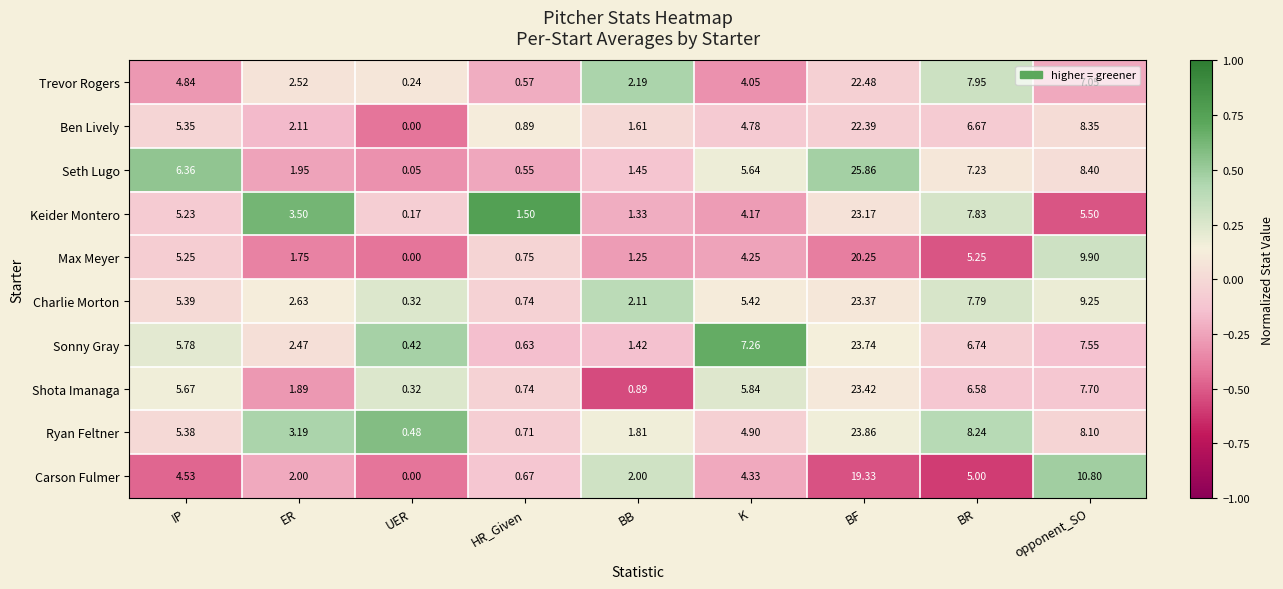

Between ER and BB, which series saw the biggest shift?

Keider Montero